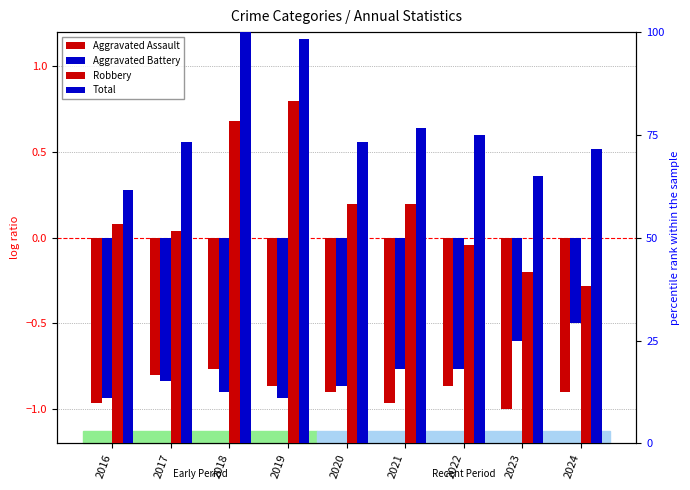

What is the value of the Total bar at the 2nd from the left?

73.3